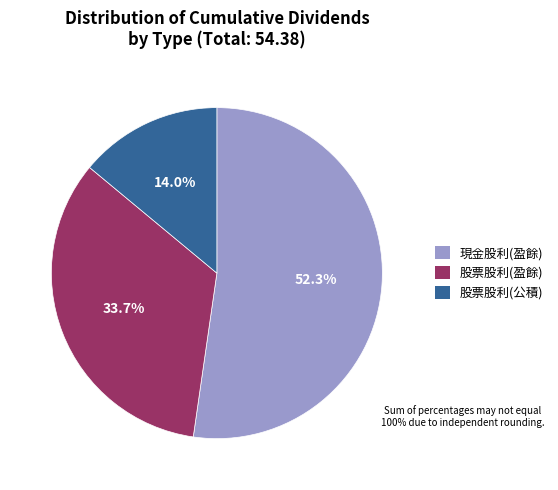

Which category has the biggest portion of the pie?

現金股利(盈餘)